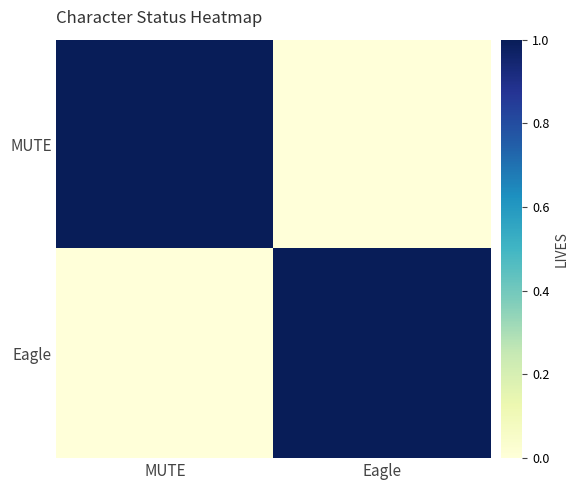

Which series changed the most between MUTE and Eagle?

MUTE